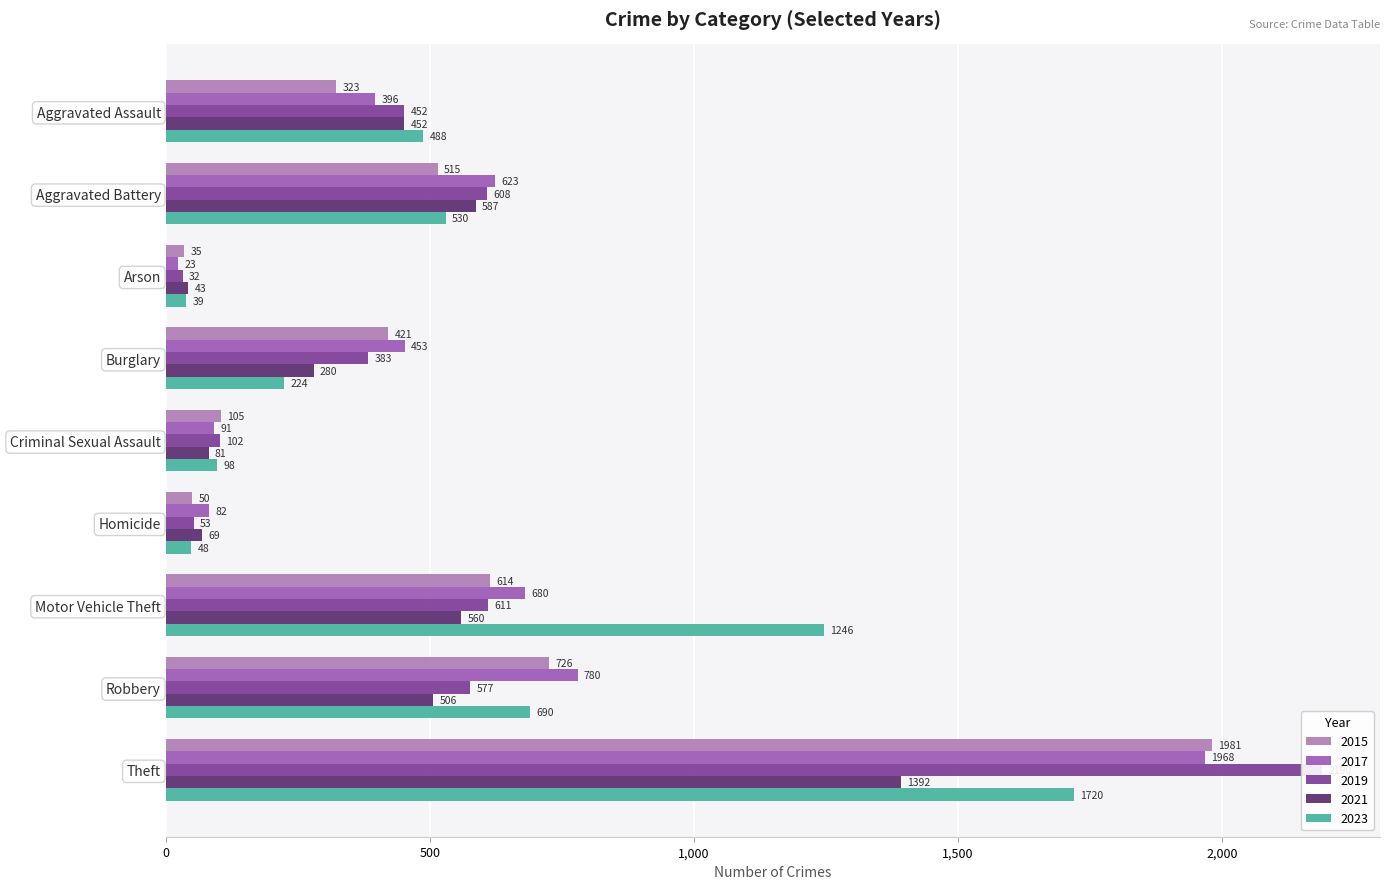

Rank the categories by 2017 value from lowest to highest.

Arson, Homicide, Criminal Sexual Assault, Aggravated Assault, Burglary, Aggravated Battery, Motor Vehicle Theft, Robbery, Theft